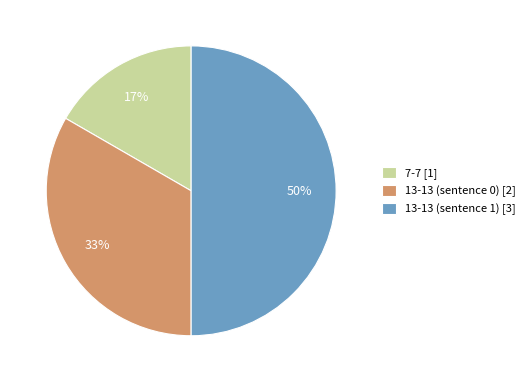

Which has a higher value, 13-13 (sentence 1) [3] or 7-7 [1]?

13-13 (sentence 1) [3]